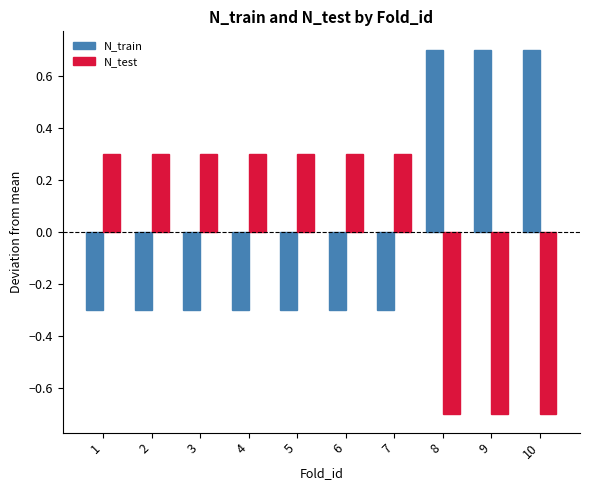

The value of N_train at 9 is 0.7. True or false?

True